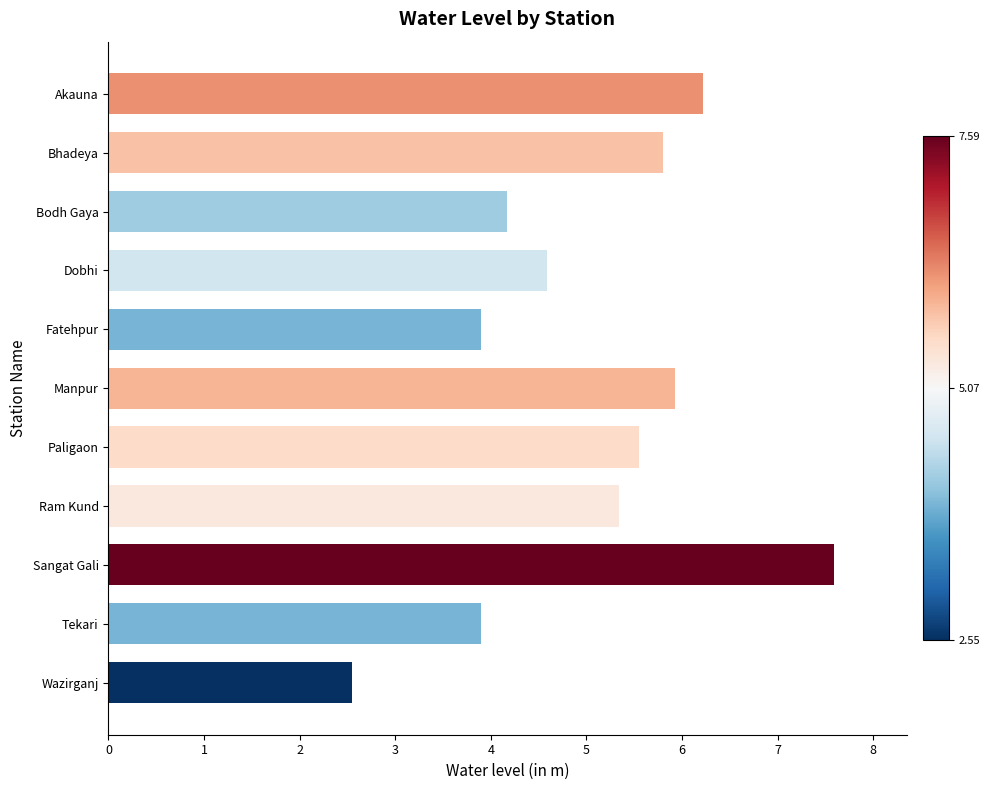

What is the ratio of the value at Sangat Gali to the value at Dobhi?

1.7